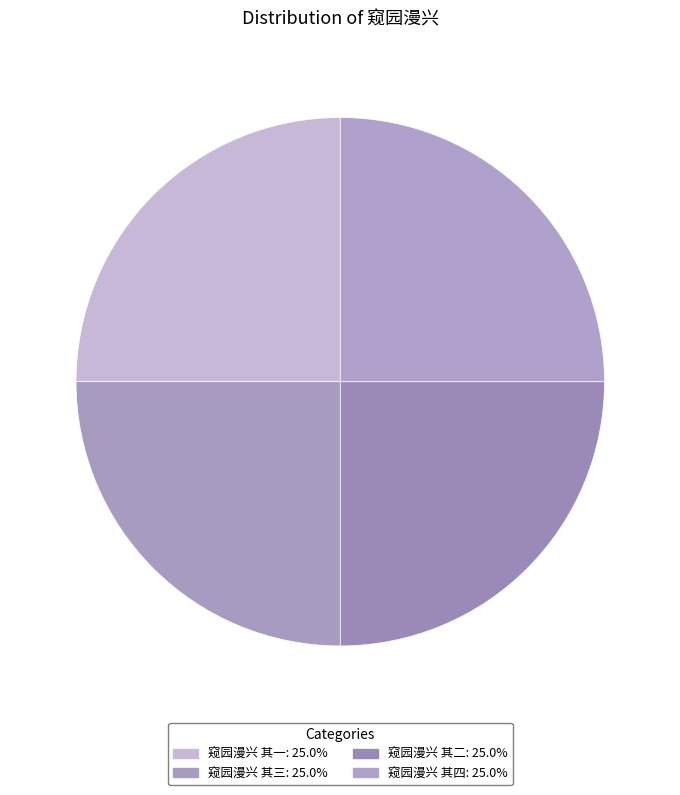

What is the largest slice in the pie chart?

窥园漫兴 其四